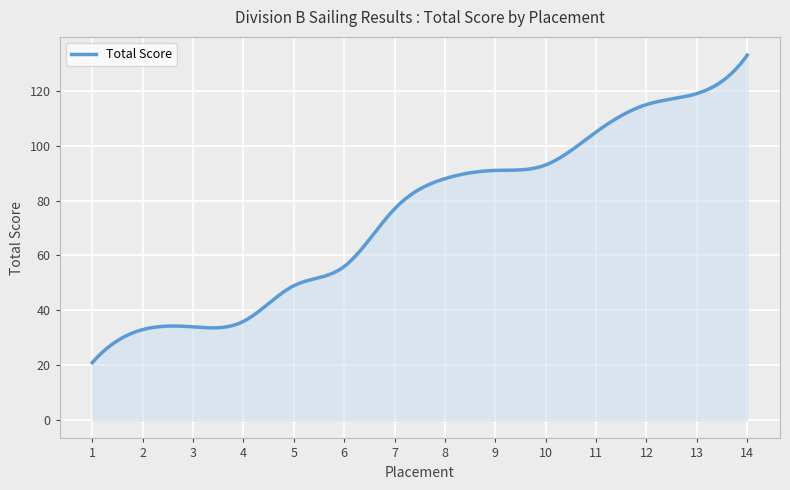

What is the smallest value displayed?

21.0